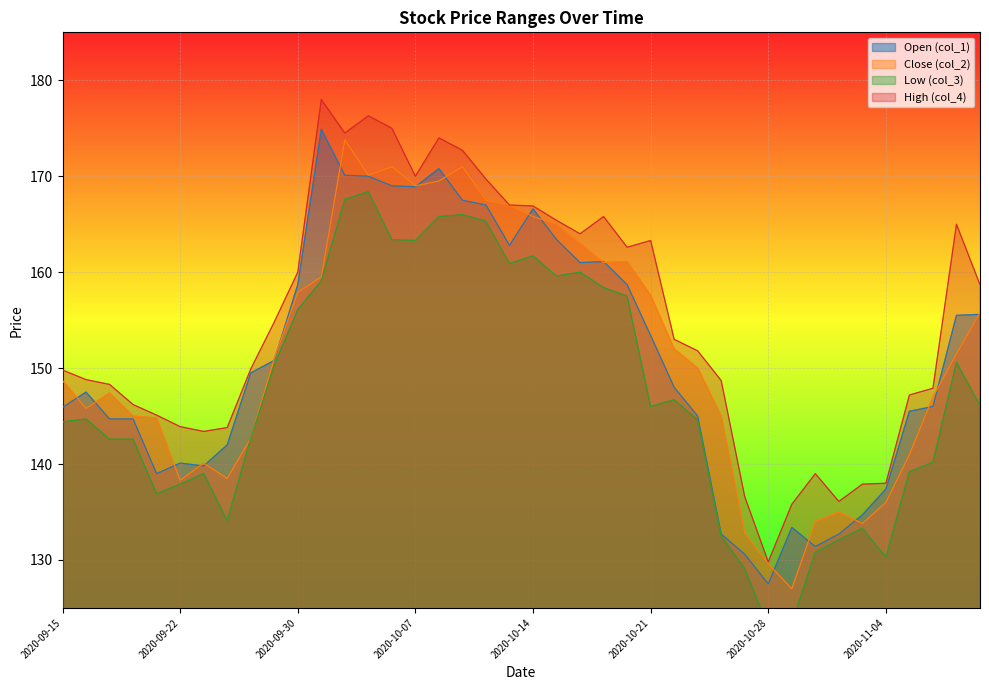

The col_2 series shows 127.0 at 2020-10-29. True or false?

True